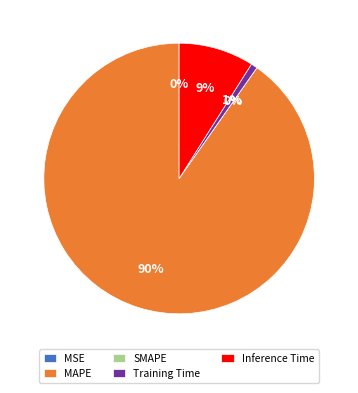

True or false: MSE accounts for 1% of the total.

False